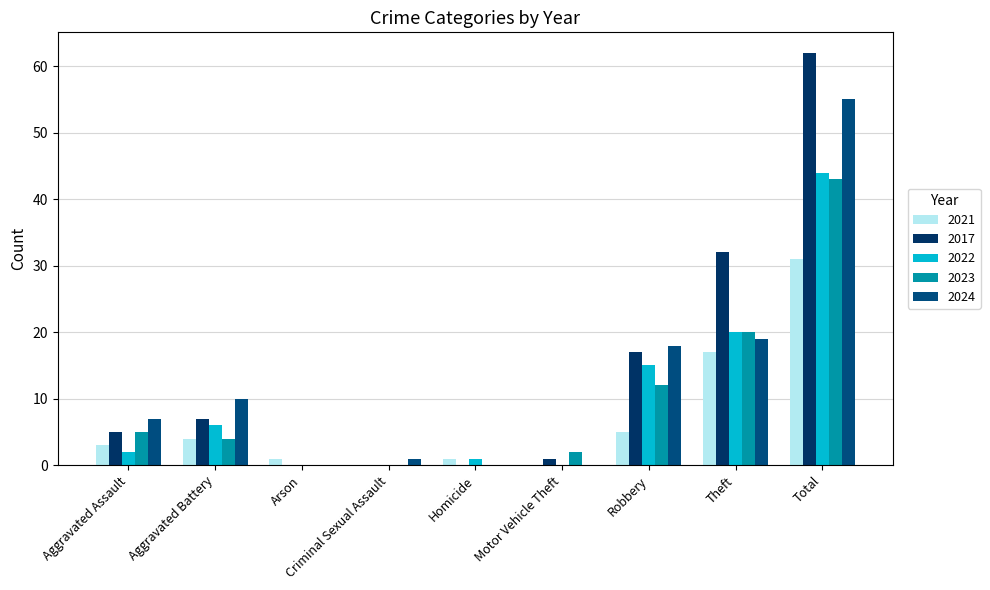

Where does the 2023 series first go above 4?

Aggravated Assault